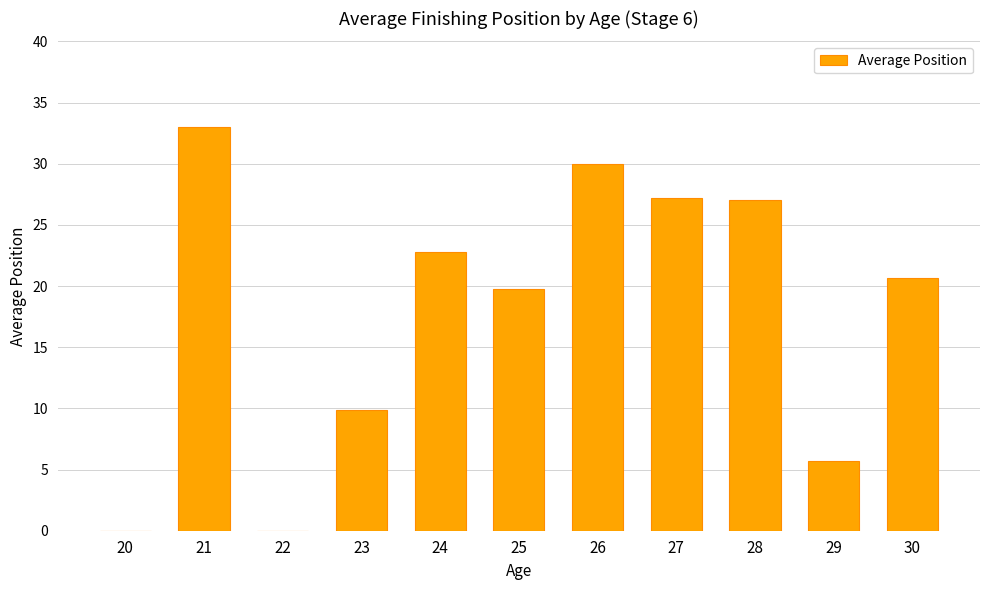

At which category does the chart reach its peak across all series?

21